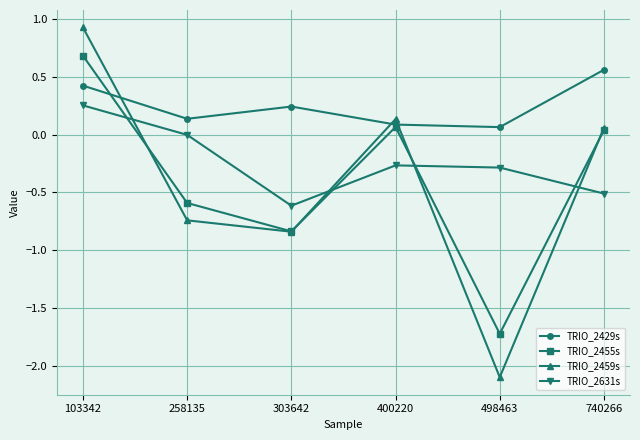

How many interior local valleys does the TRIO_2455s series have?

2